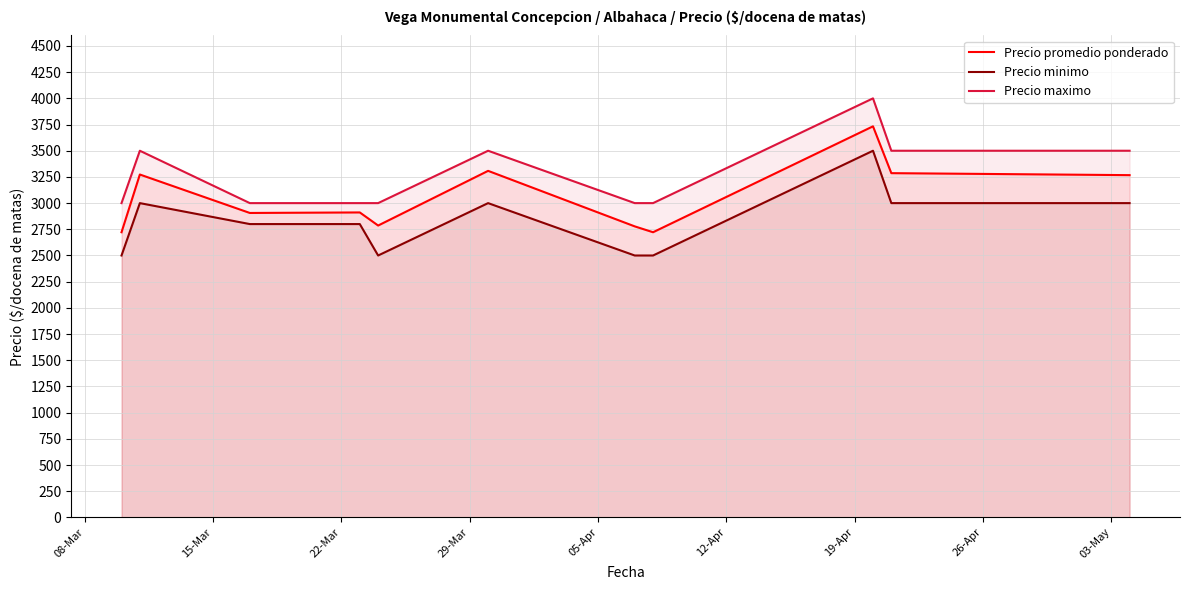

What is the average value of the Precio promedio ponderado series?

3063